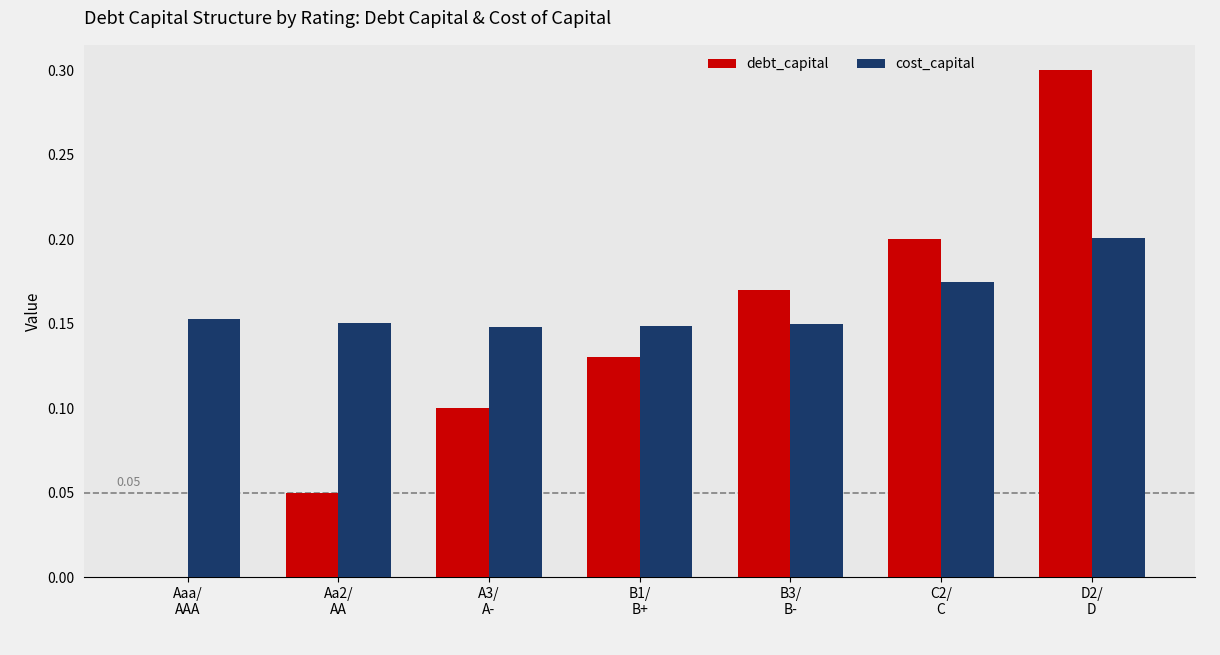

Which series has the widest spread of values?

debt_capital